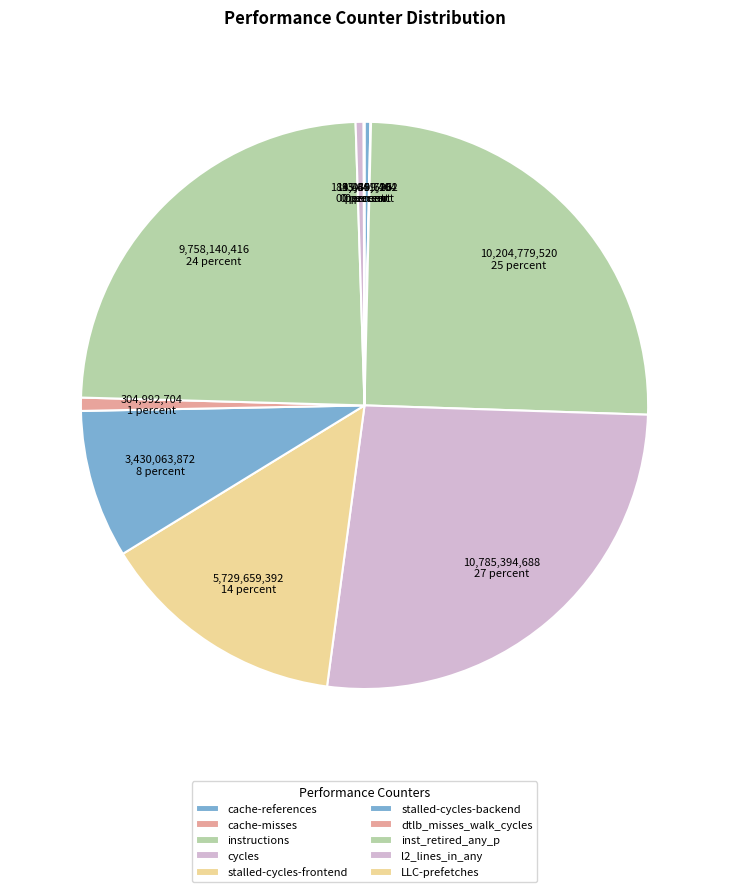

Is the sum of cache-misses and cache-references greater than half?

No